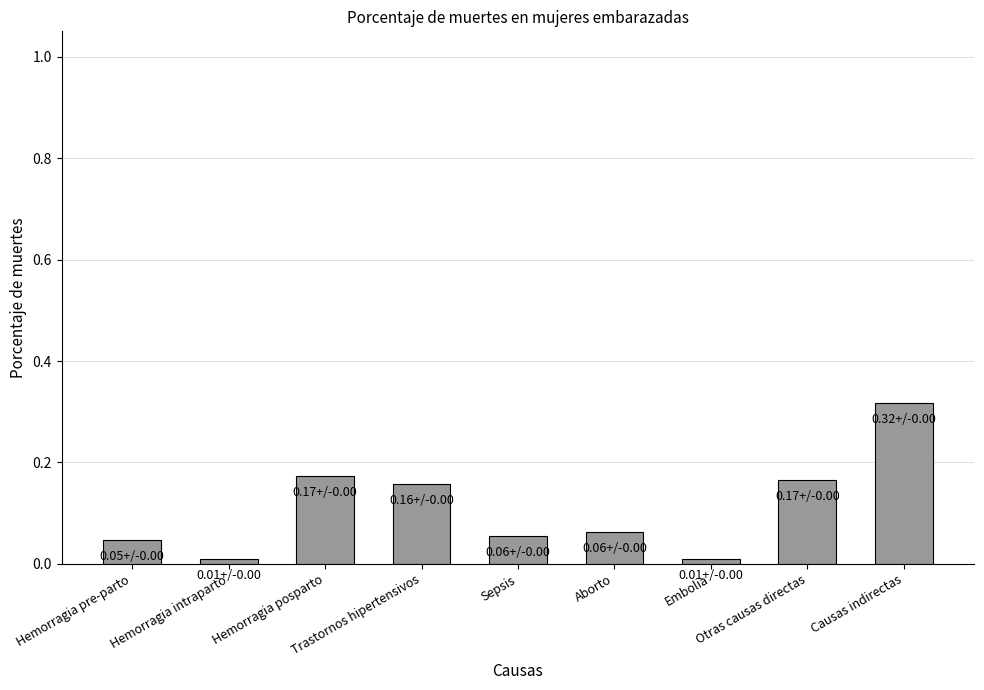

What is the sum of all values?

1.0